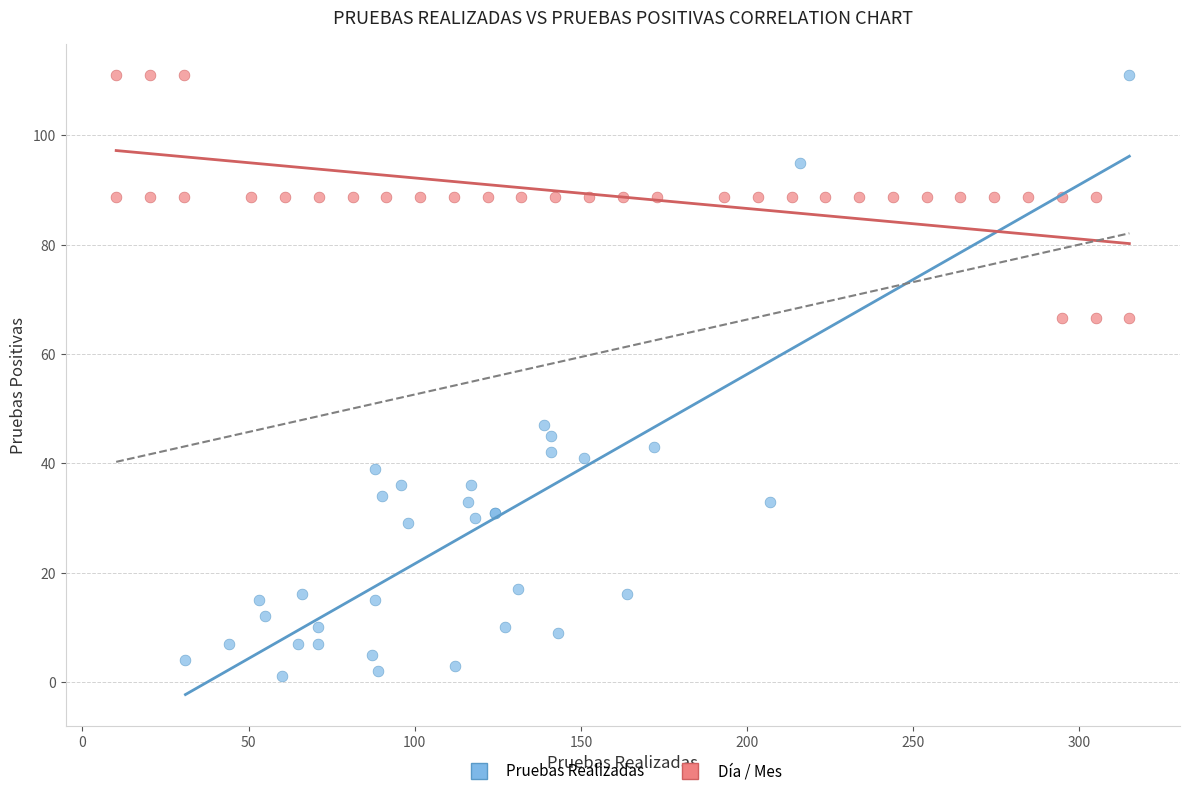

Which series has the largest Y range (max minus min)?

Pruebas Realizadas